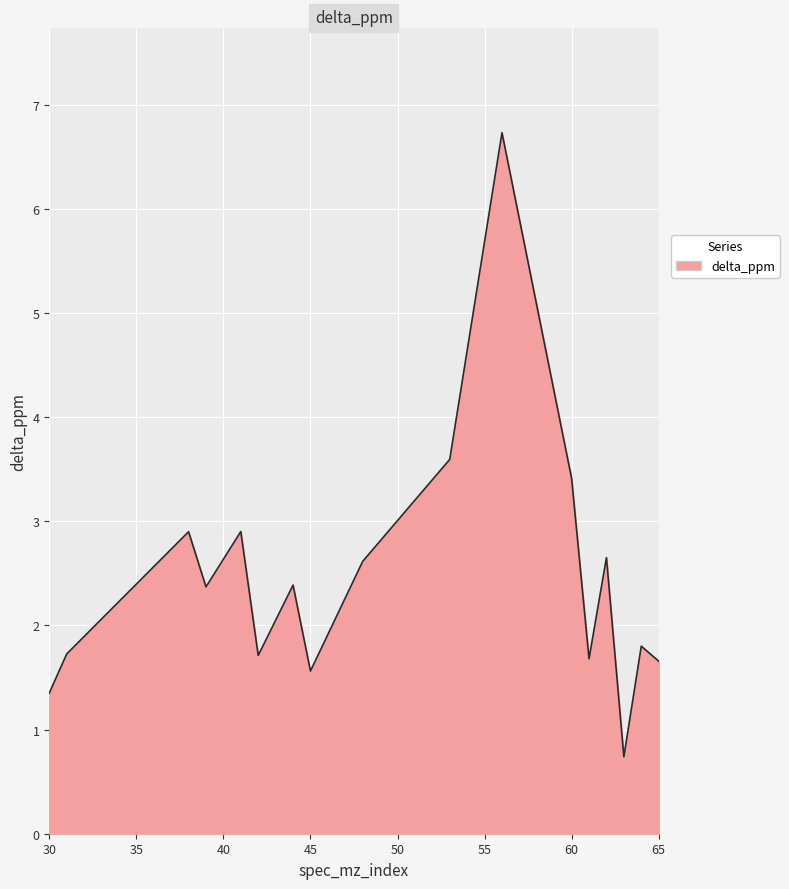

What is the smallest value displayed?

0.7